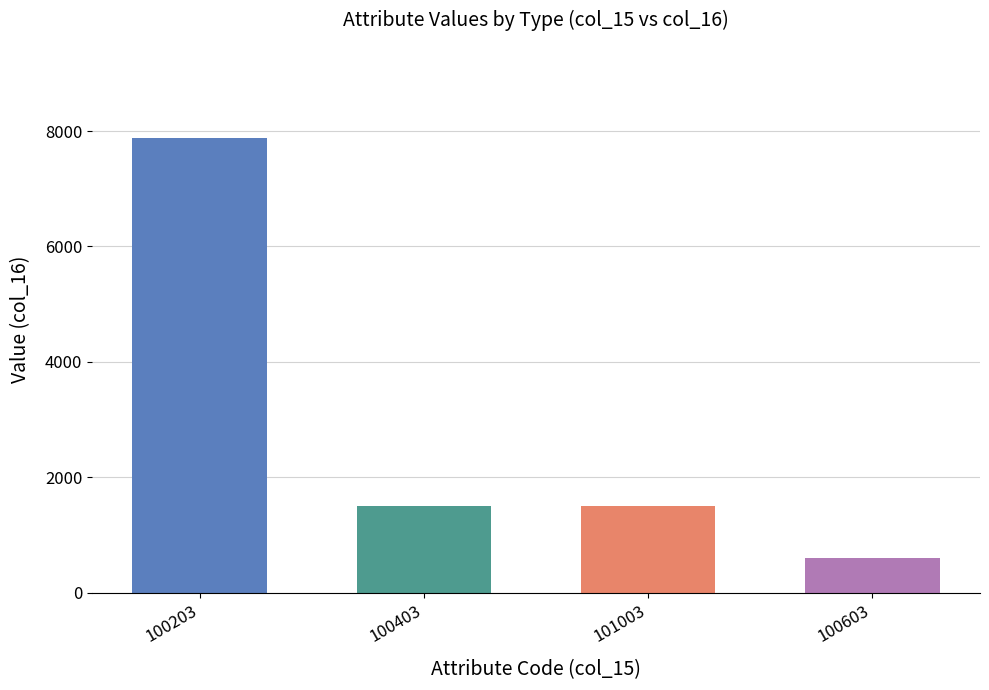

What is the change in value from 100203 to 100603?

-7280